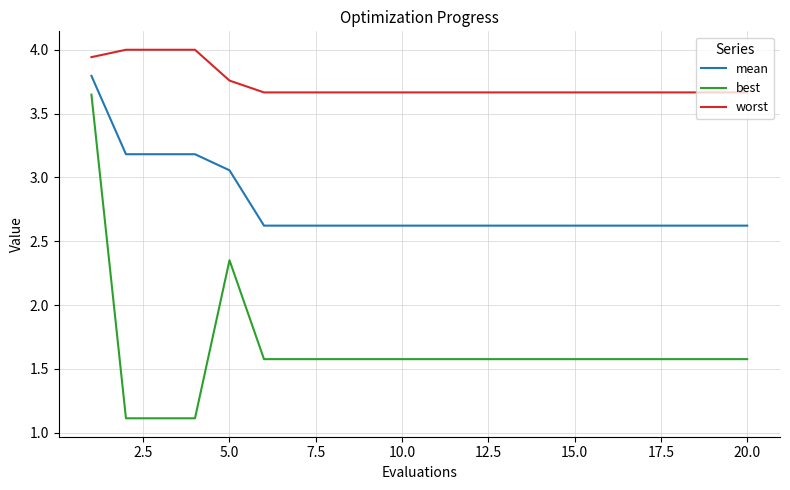

At how many categories does at least one series exceed 3?

20